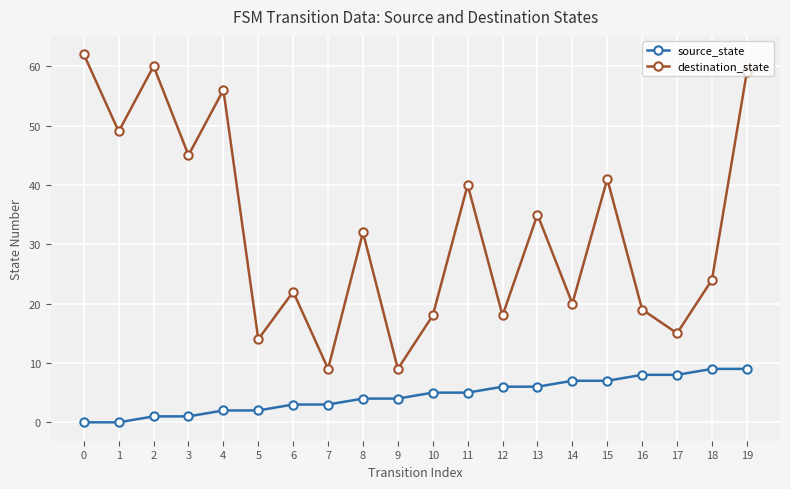

Does the chart have visible grid lines?

Yes